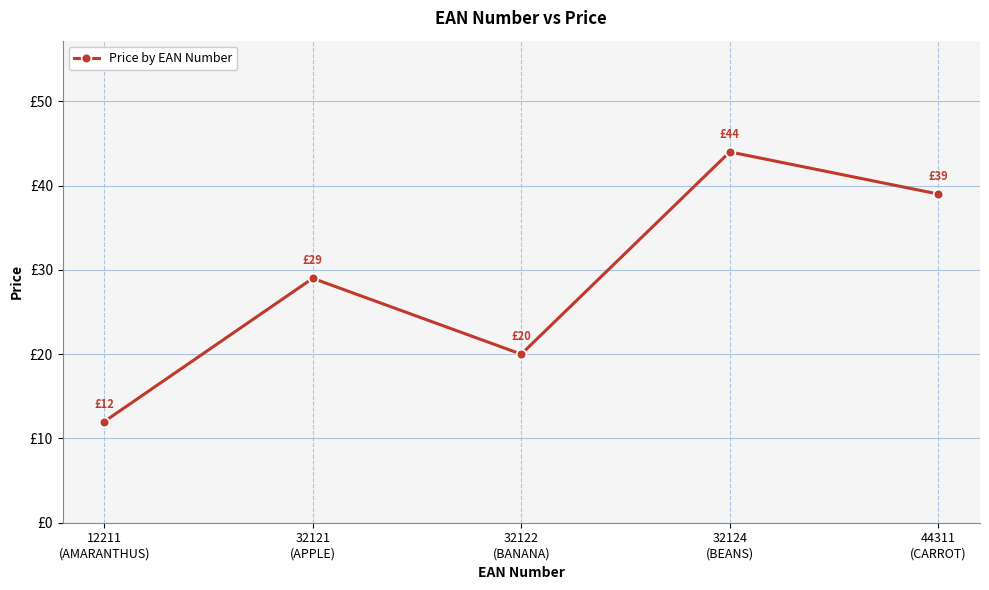

What is the smallest value displayed?

12